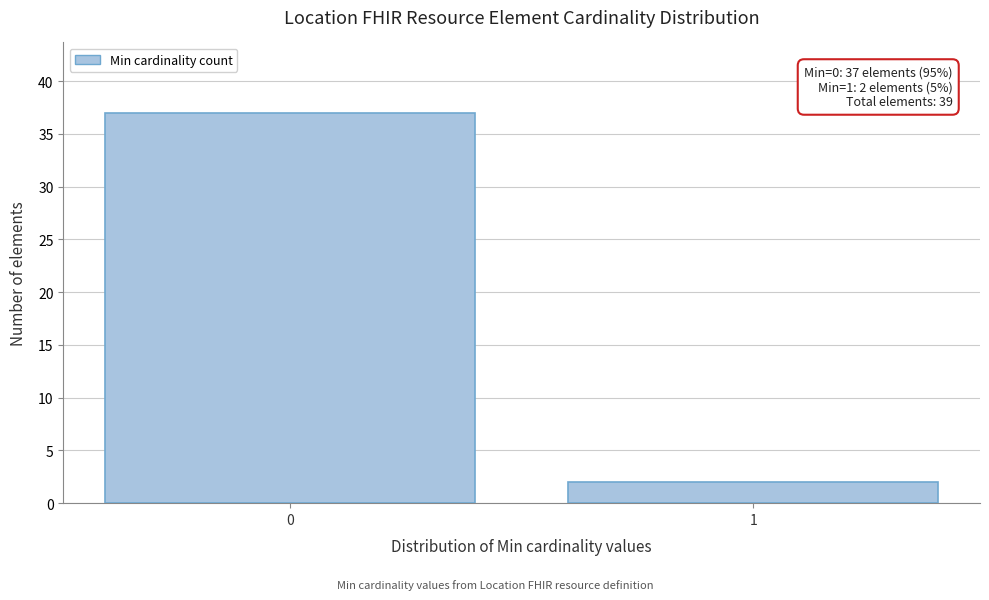

Reading left to right, transcribe all the data shown in this chart.

37	2